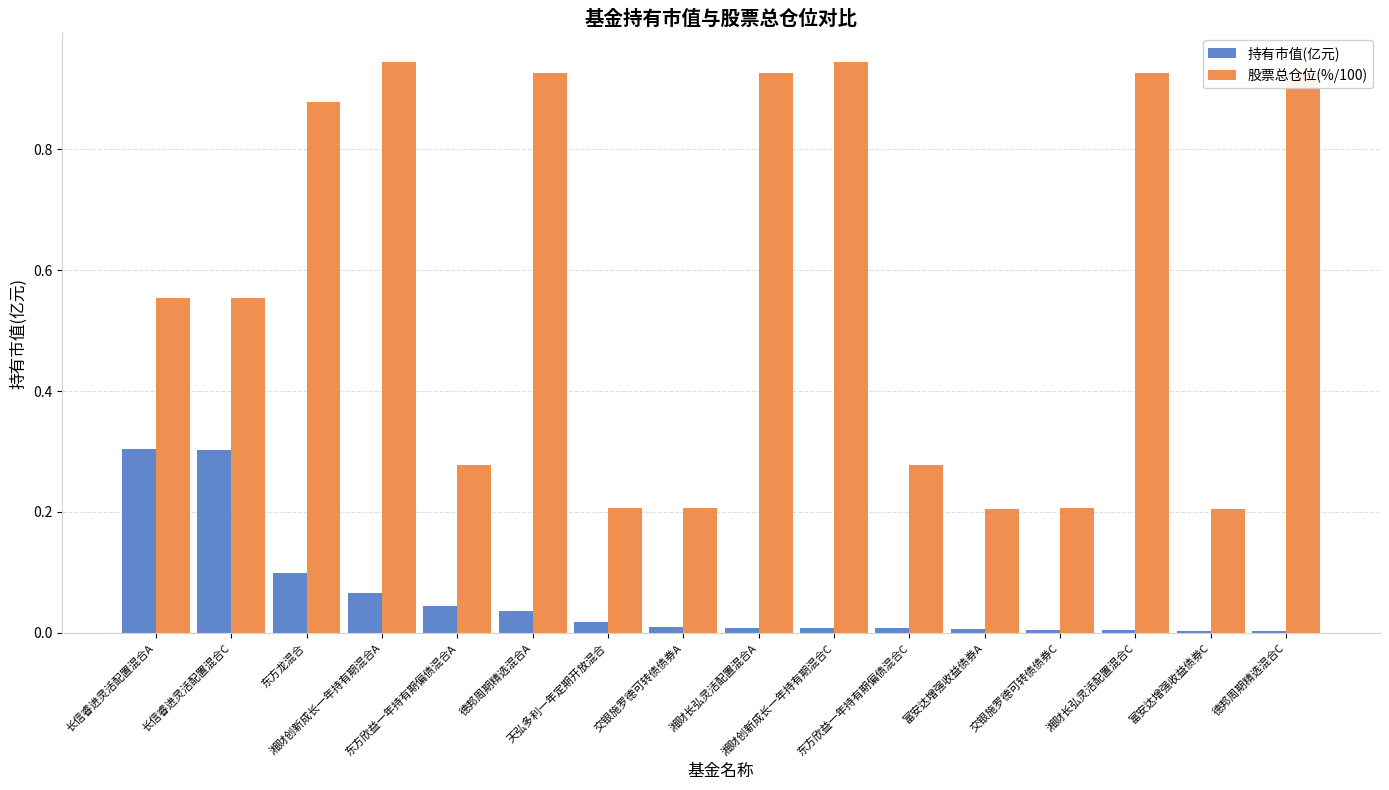

How many categories are shown in the chart?

16